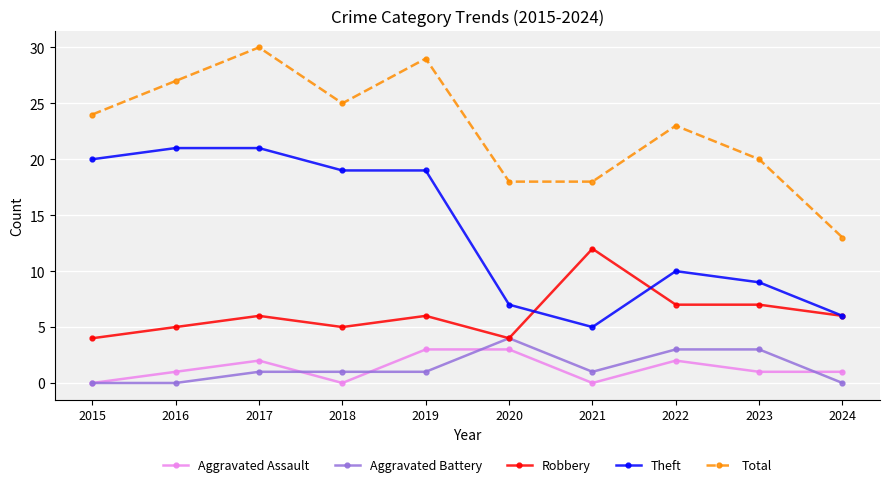

Where is the first local maximum for Aggravated Assault?

2017